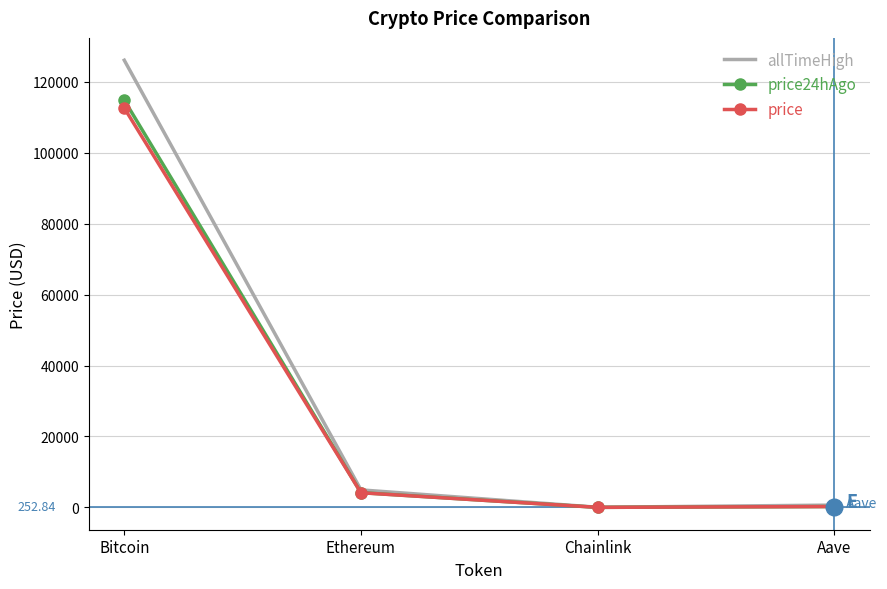

Which series changed the most between Bitcoin and Chainlink?

allTimeHigh